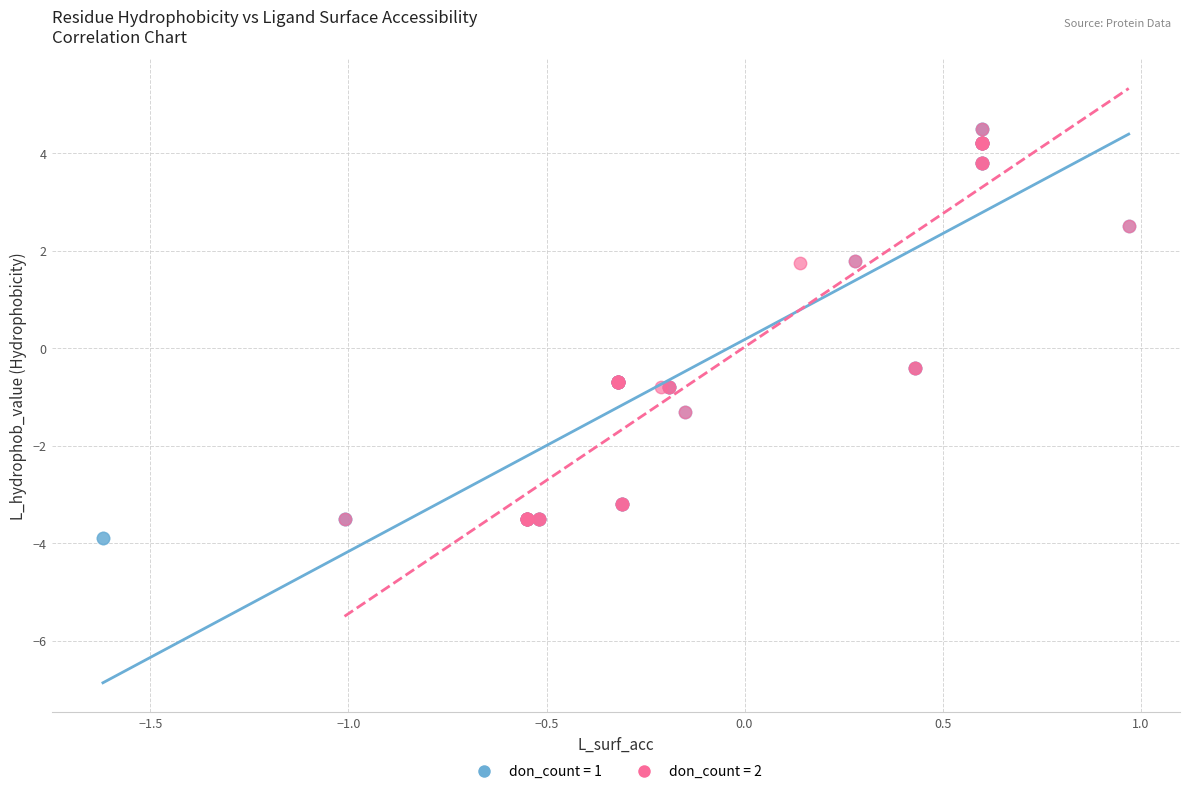

What are all the series names shown in the legend?

don_count = 1, don_count = 2